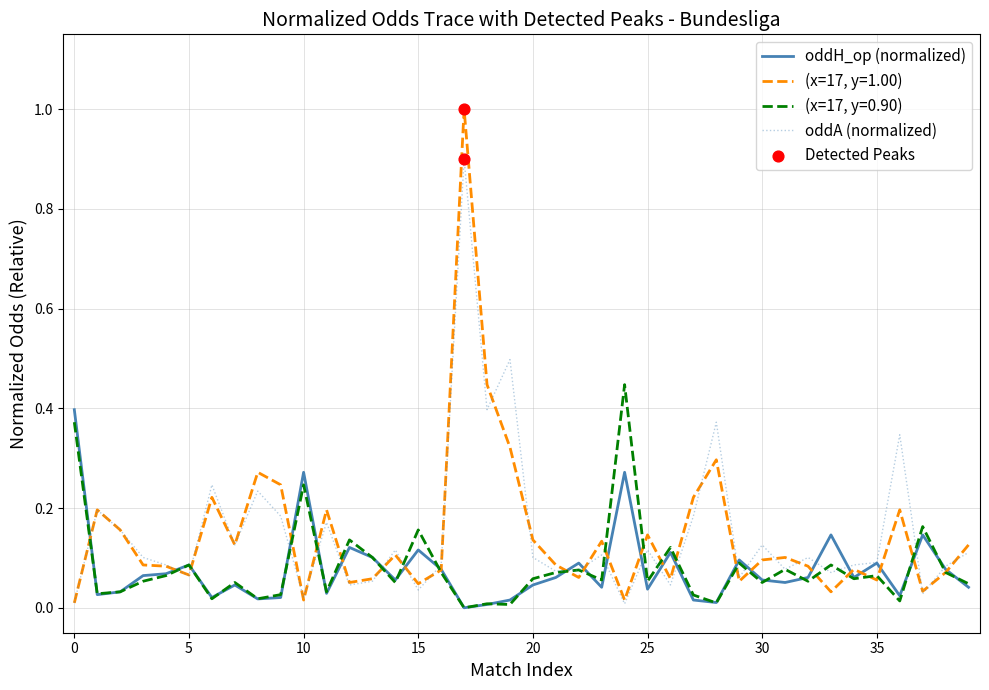

Which series has the largest range (max minus min)?

(x=17, y=1.00)